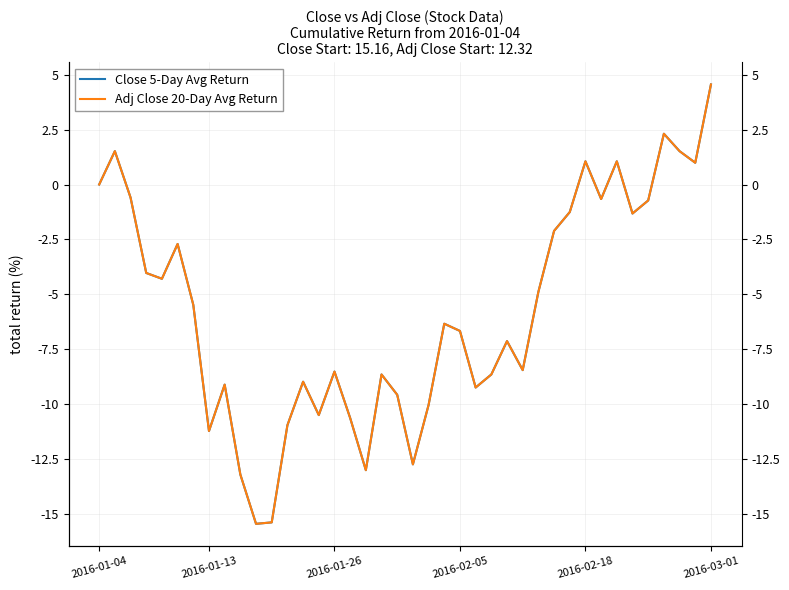

At which category does the chart reach its peak across all series?

2016-03-01